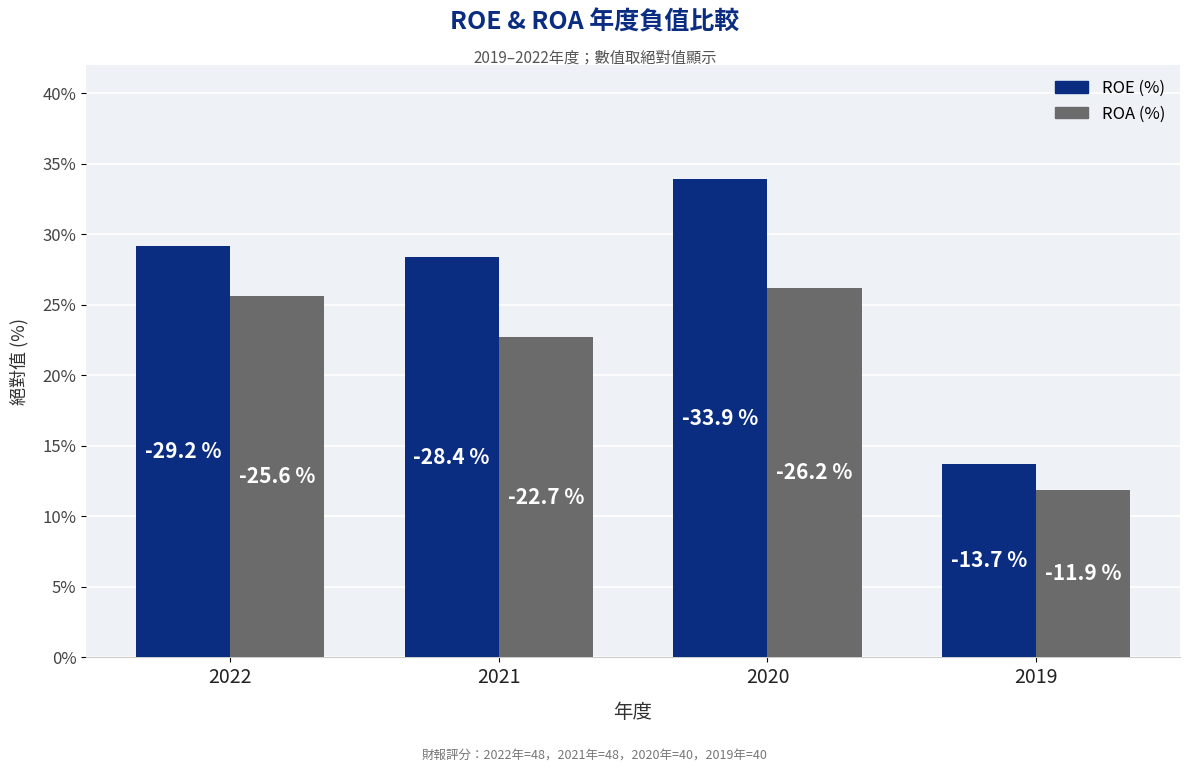

How many bars are there in total?

8